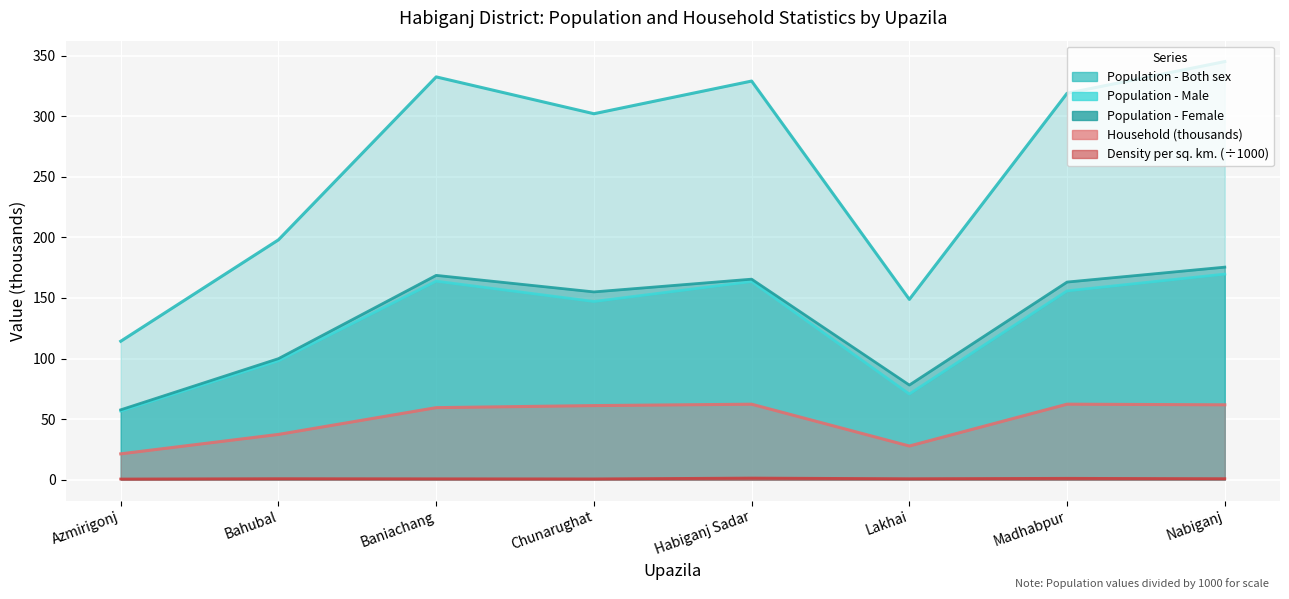

Is the value of Density per sq. km. at Habiganj Sadar greater than the value of Population - Both sex at Nabiganj?

No